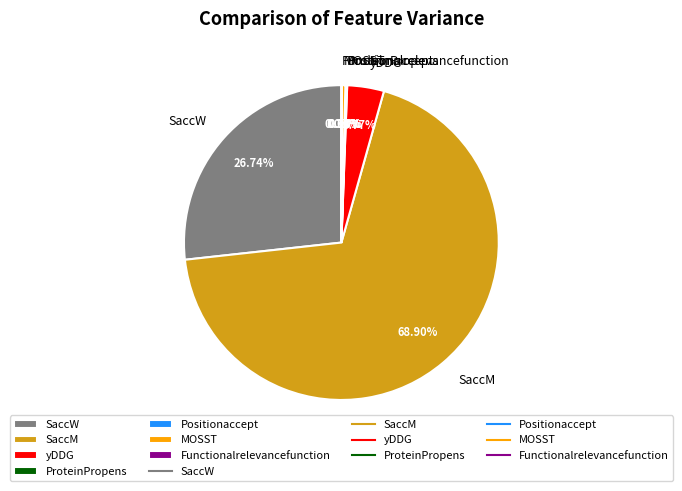

Between SaccM and SaccW, which is larger?

SaccM